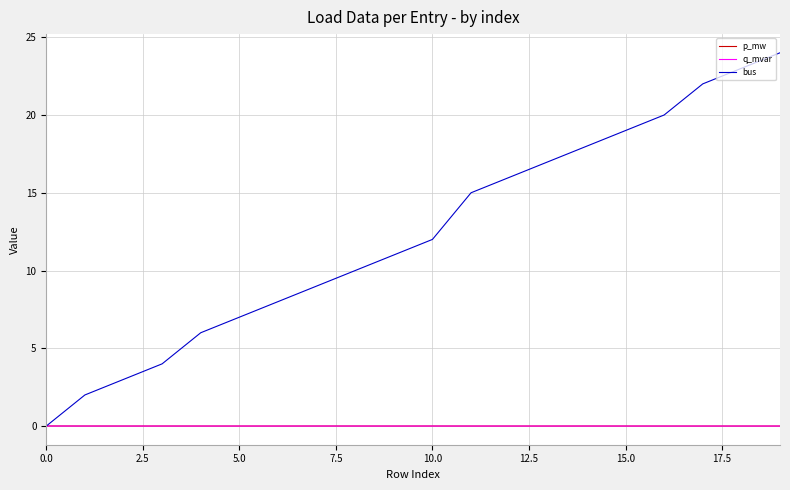

Which series has the largest total across all categories?

bus